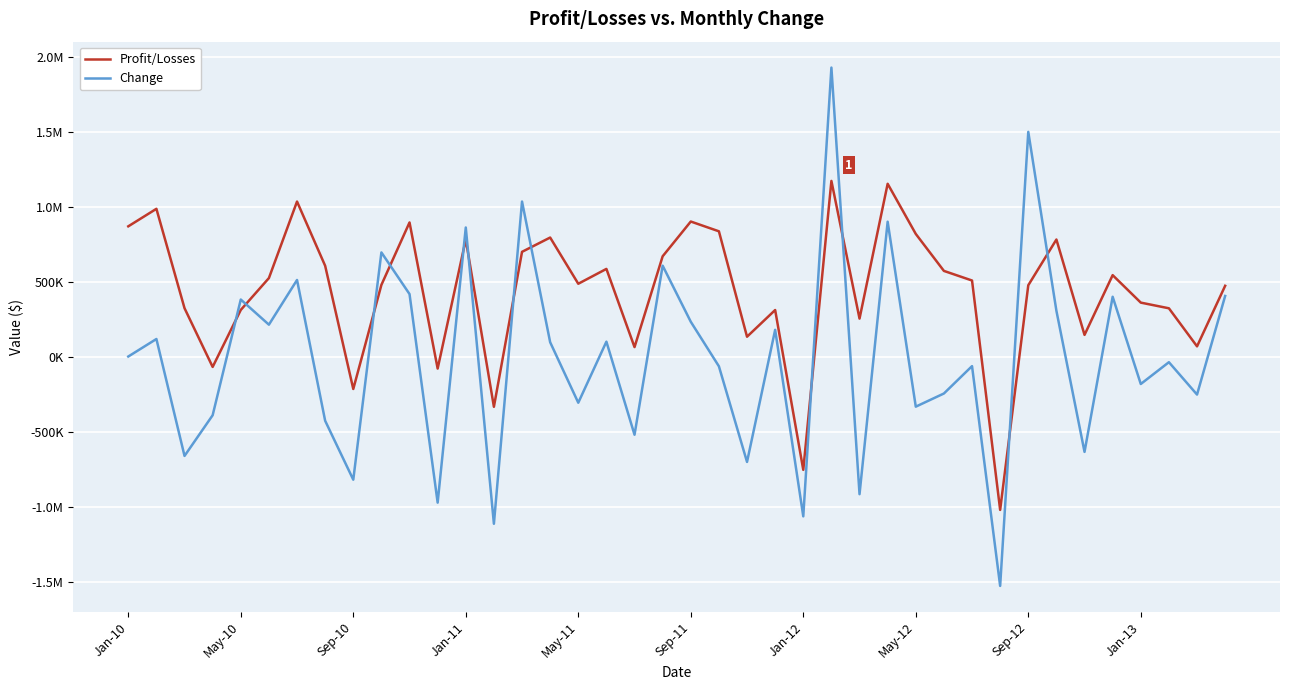

Does the chart display data point markers on the line(s)?

No